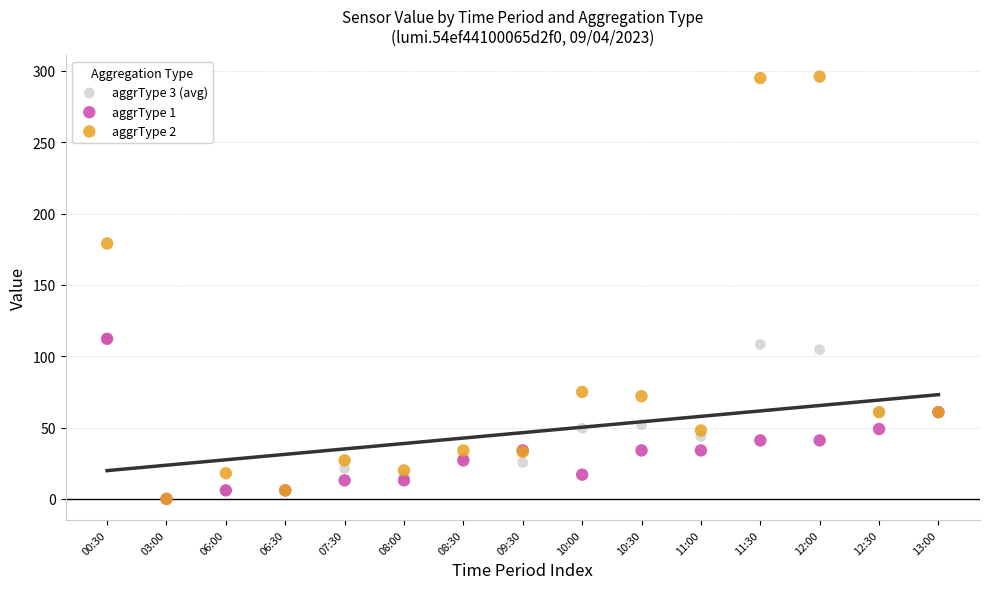

Which series contains the highest Y value?

aggrType 2